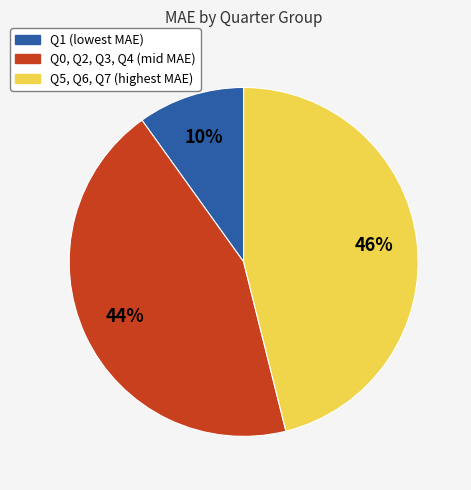

To the nearest percent, what is the difference between the largest and smallest slice percentages?

36%